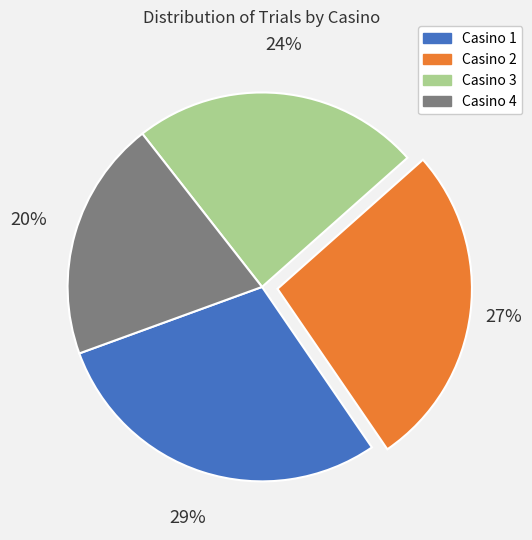

What is the smallest slice in the pie chart?

Casino 4